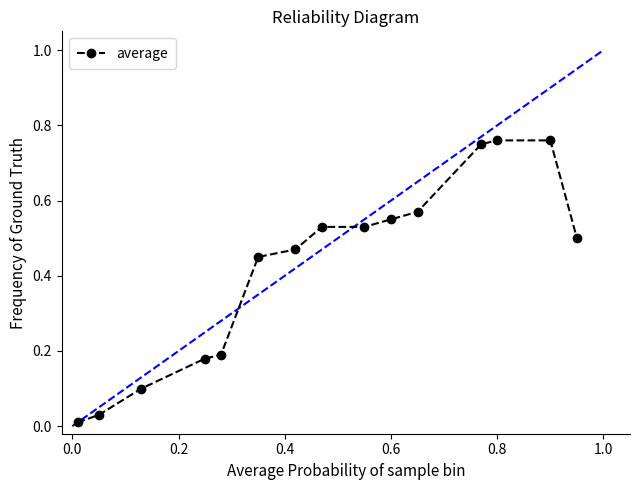

What is the difference between the maximum and second lowest values?

0.7